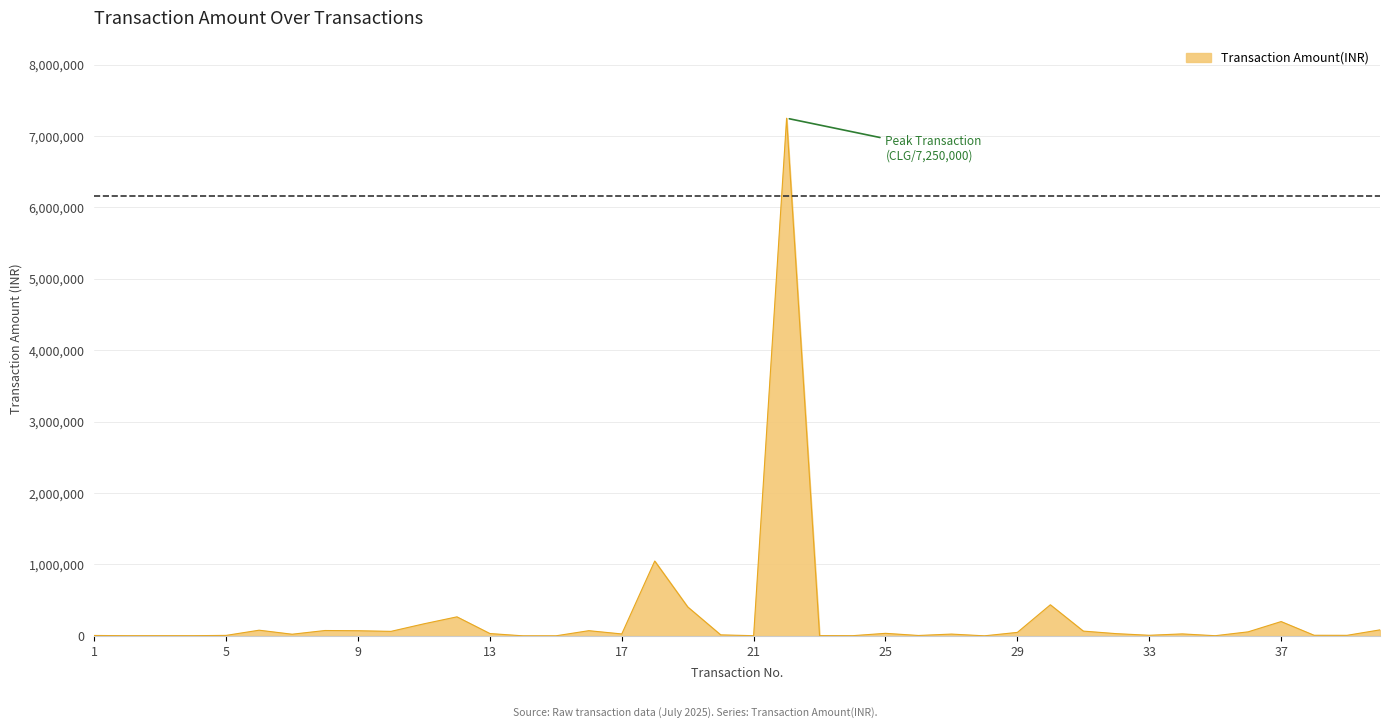

What is the greatest value displayed?

7250000.0